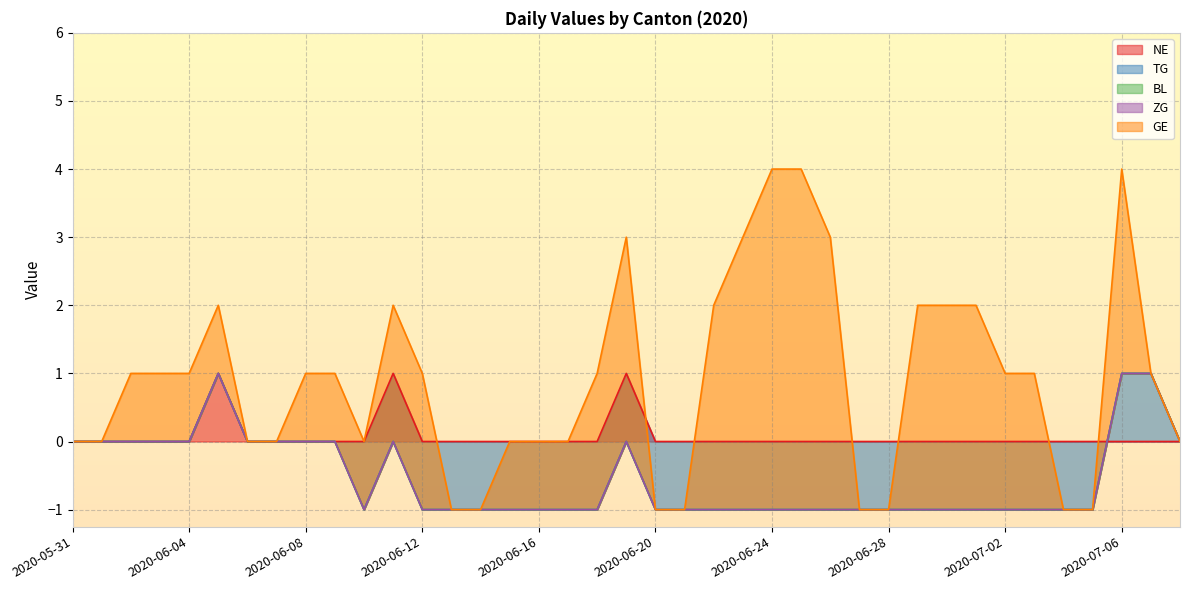

Which category has the highest value across all series?

2020-06-24